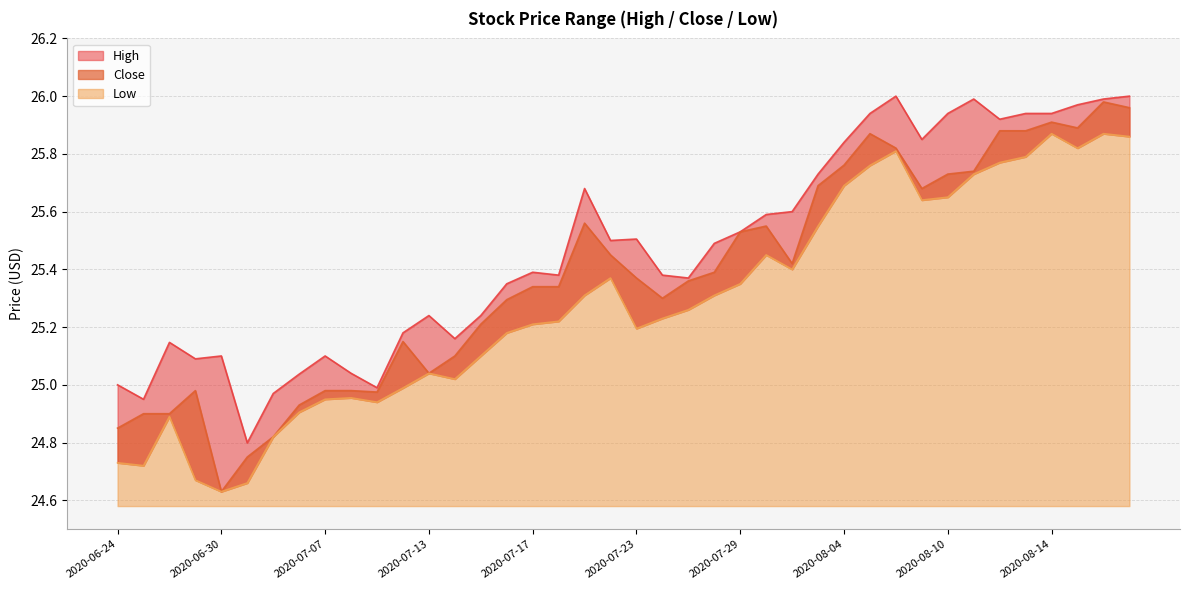

At which category does Close reach its first local valley?

2020-06-30